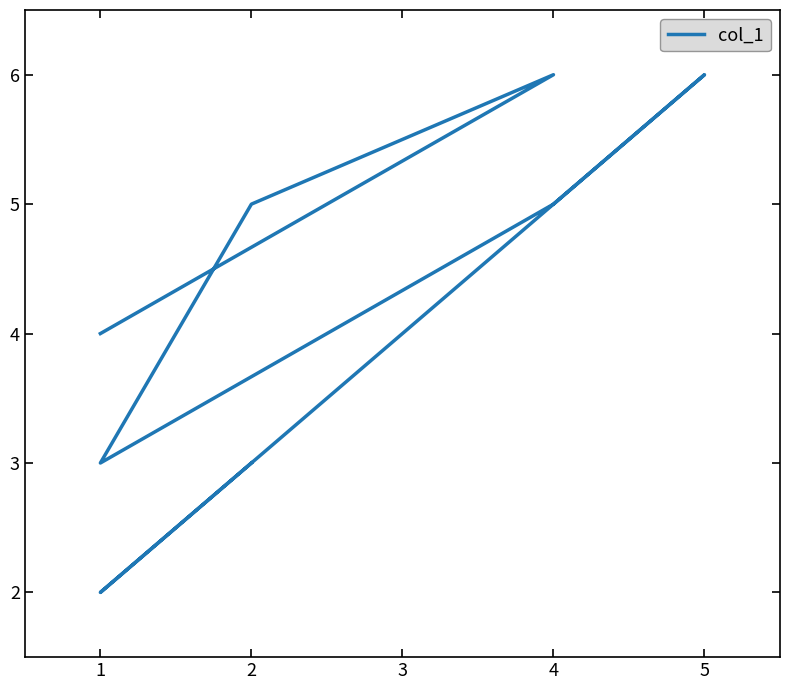

Count the number of categories in the chart.

8